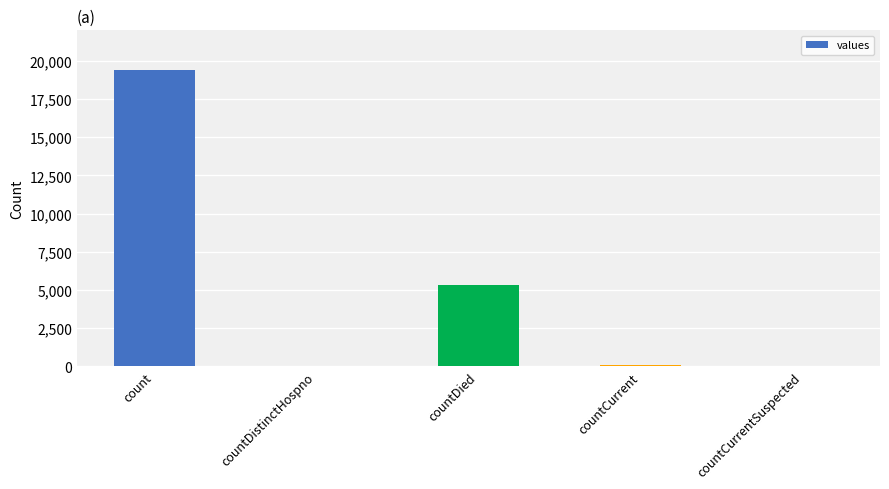

Which category has the highest value across all series?

count